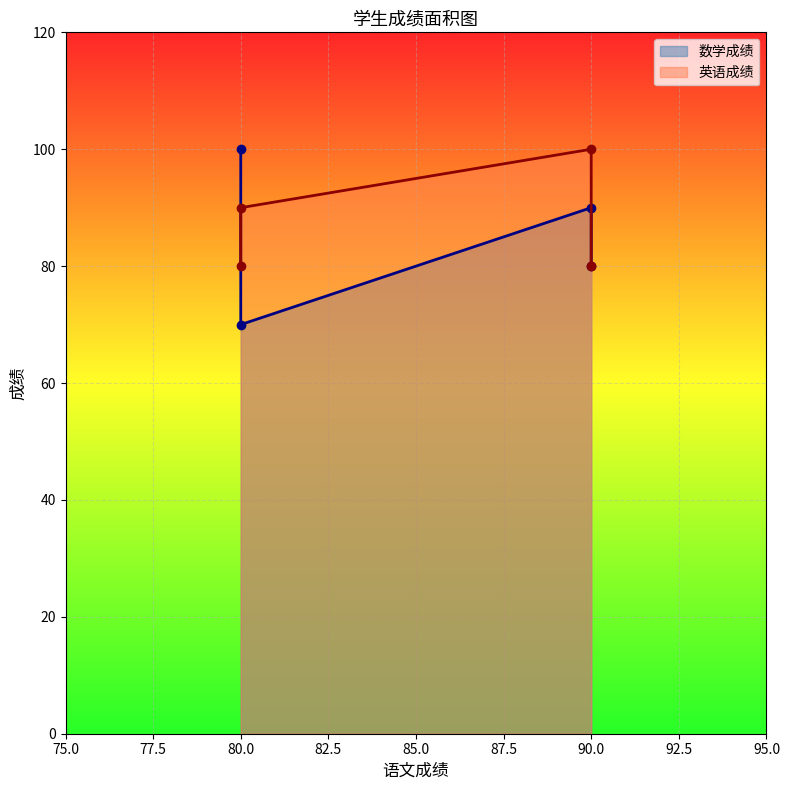

How many intersections are there between 英语成绩 and 数学成绩?

1